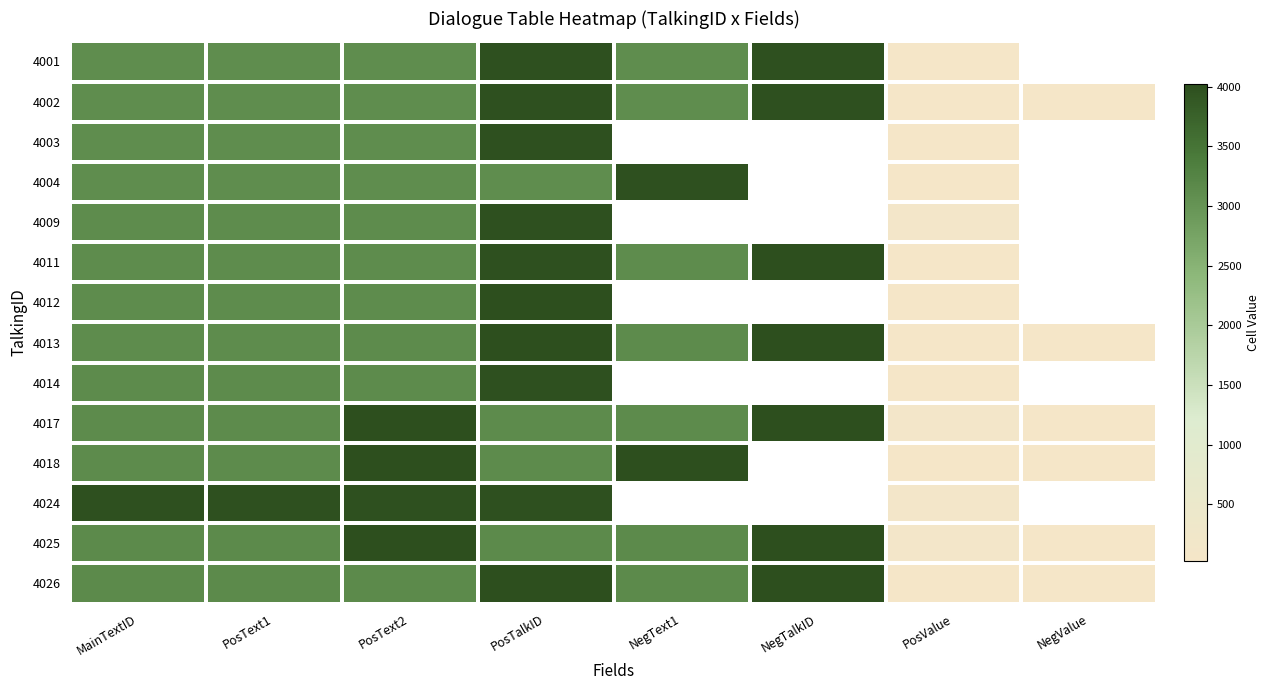

True or false: 4017 has a value of 33.3 at NegValue.

False